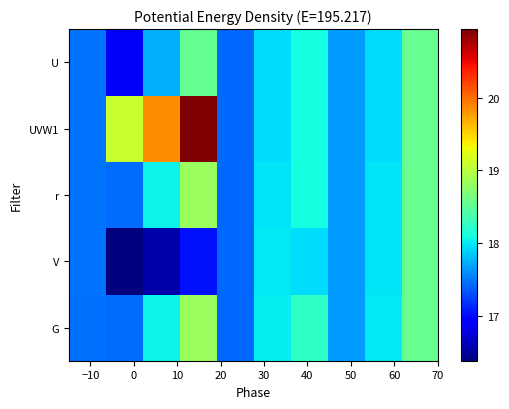

What is the greatest value displayed?

20.9